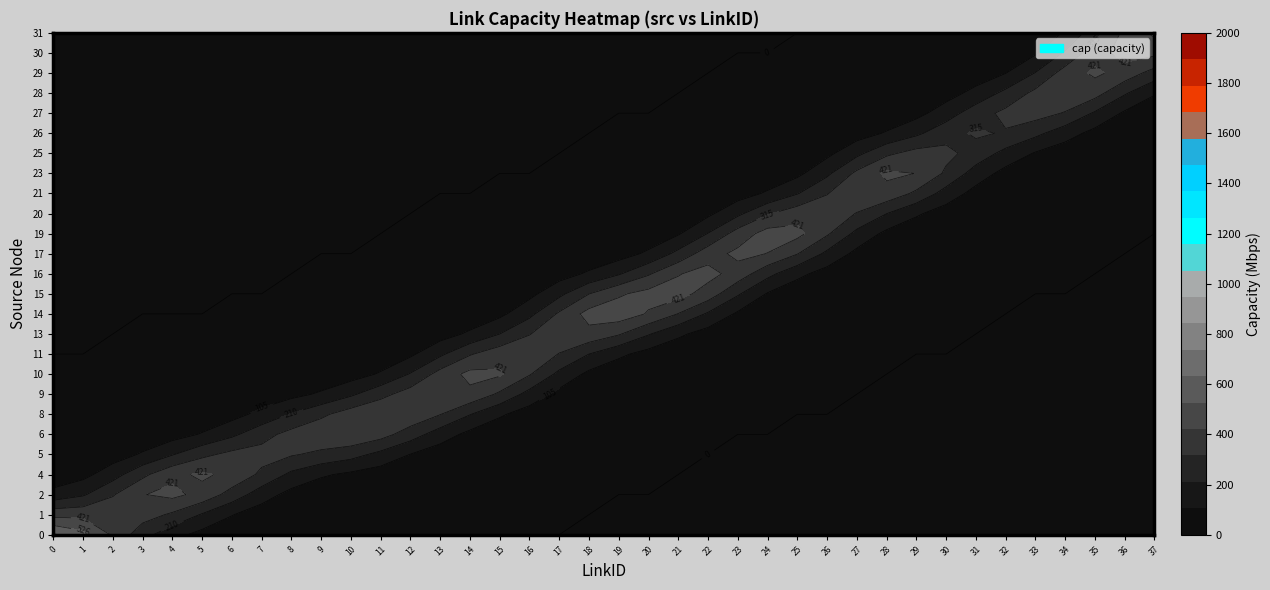

The value of 2 at 14 is -639. True or false?

False